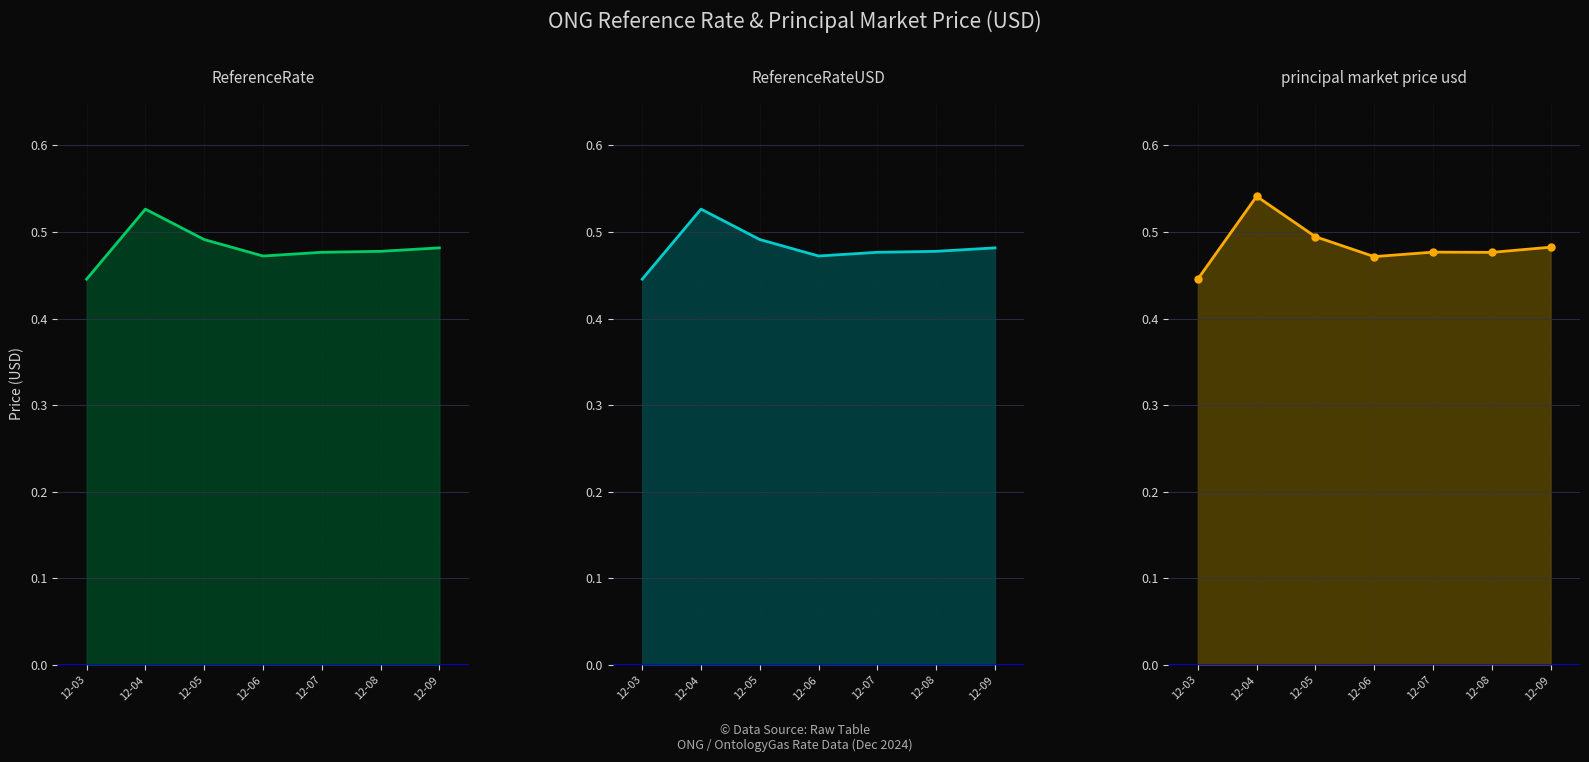

What is the greatest value displayed?

0.5